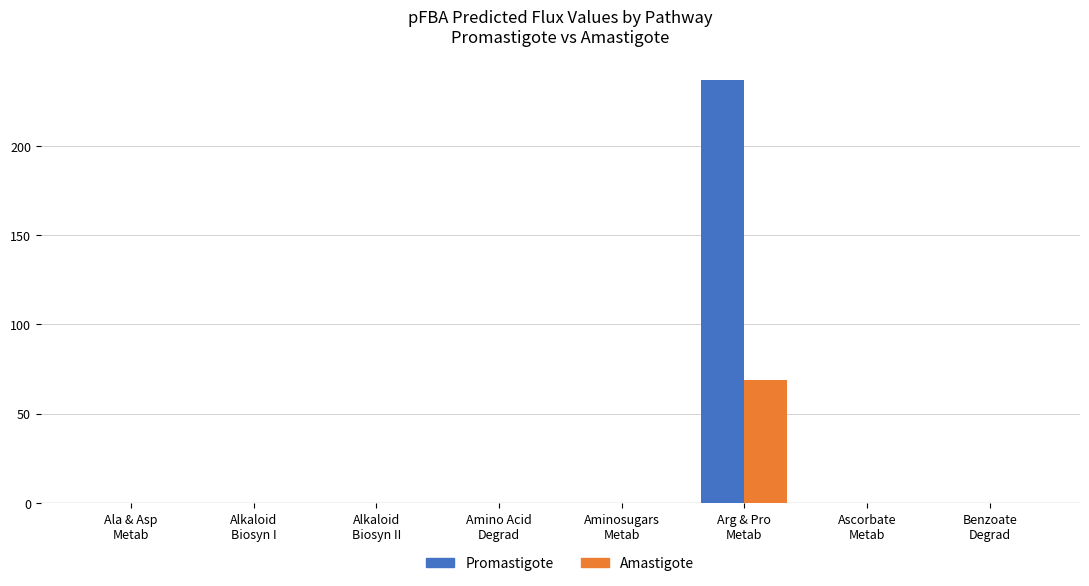

What is the greatest value displayed?

237.0